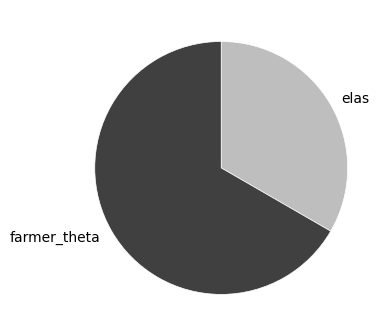

Which slice is the largest?

farmer_theta